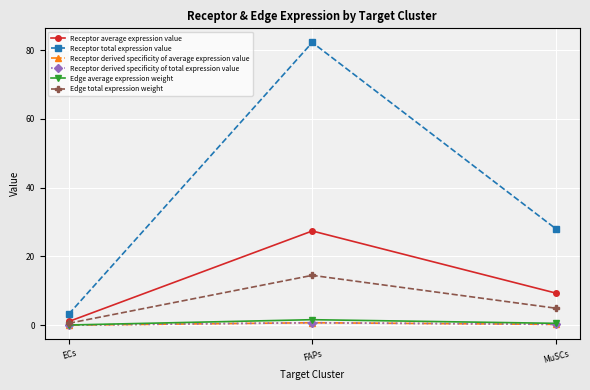

Between ECs and FAPs, which series saw the biggest shift?

Receptor total expression value